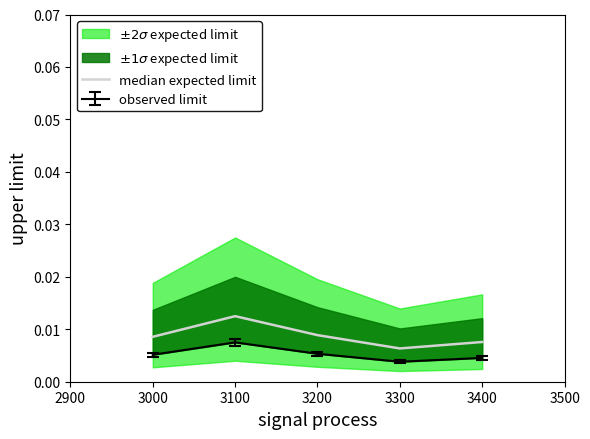

At which label does median expected limit reach its peak?

3100